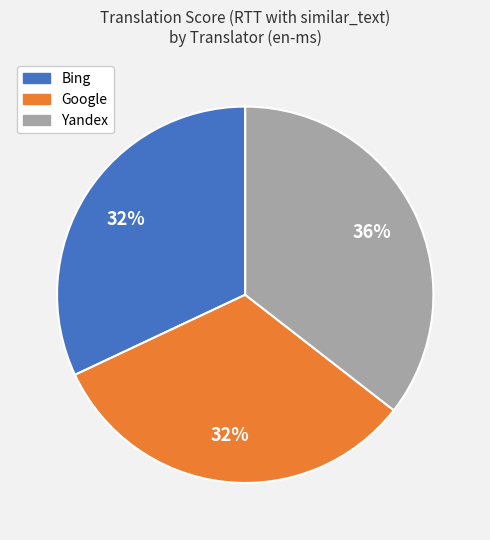

What is the largest slice in the pie chart?

Yandex